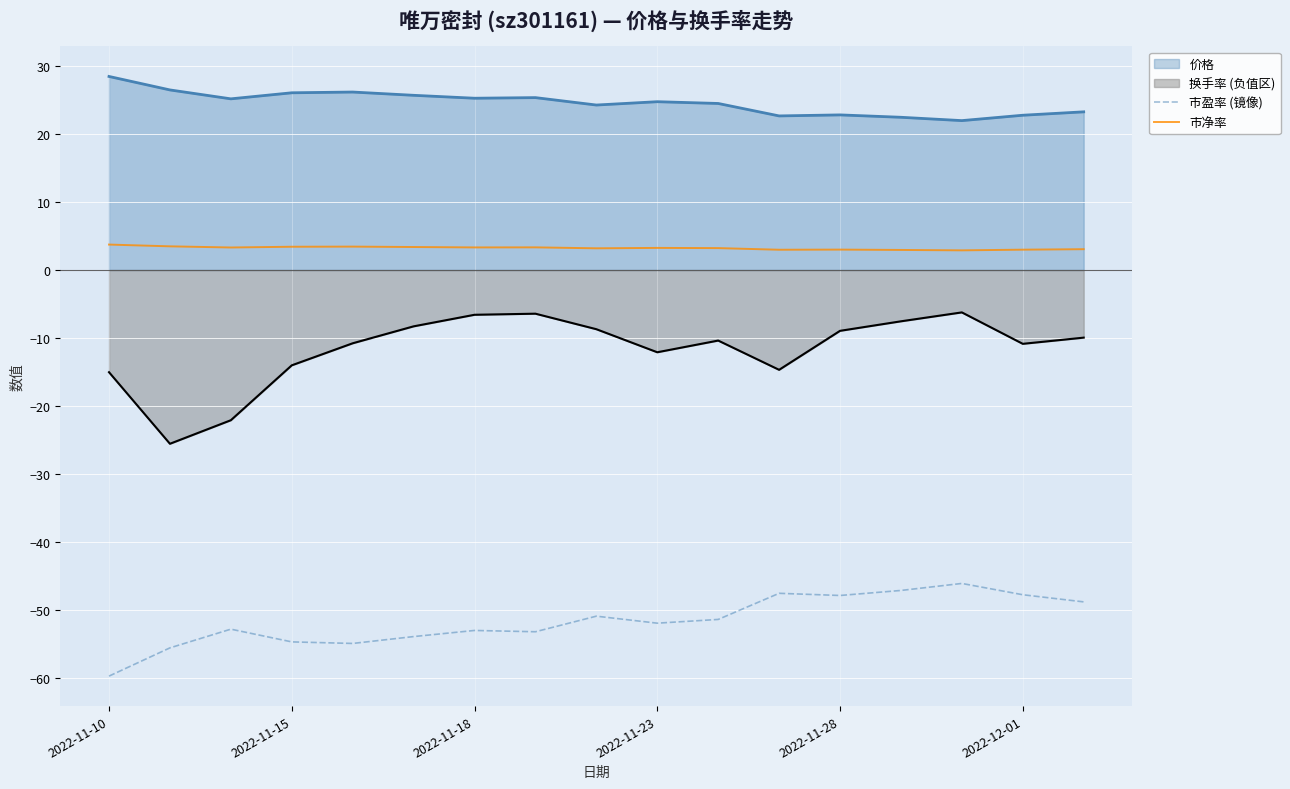

Rank the series by their maximum value, from highest to lowest.

价格, 市净率, 换手率 (负值区), 市盈率 (镜像)